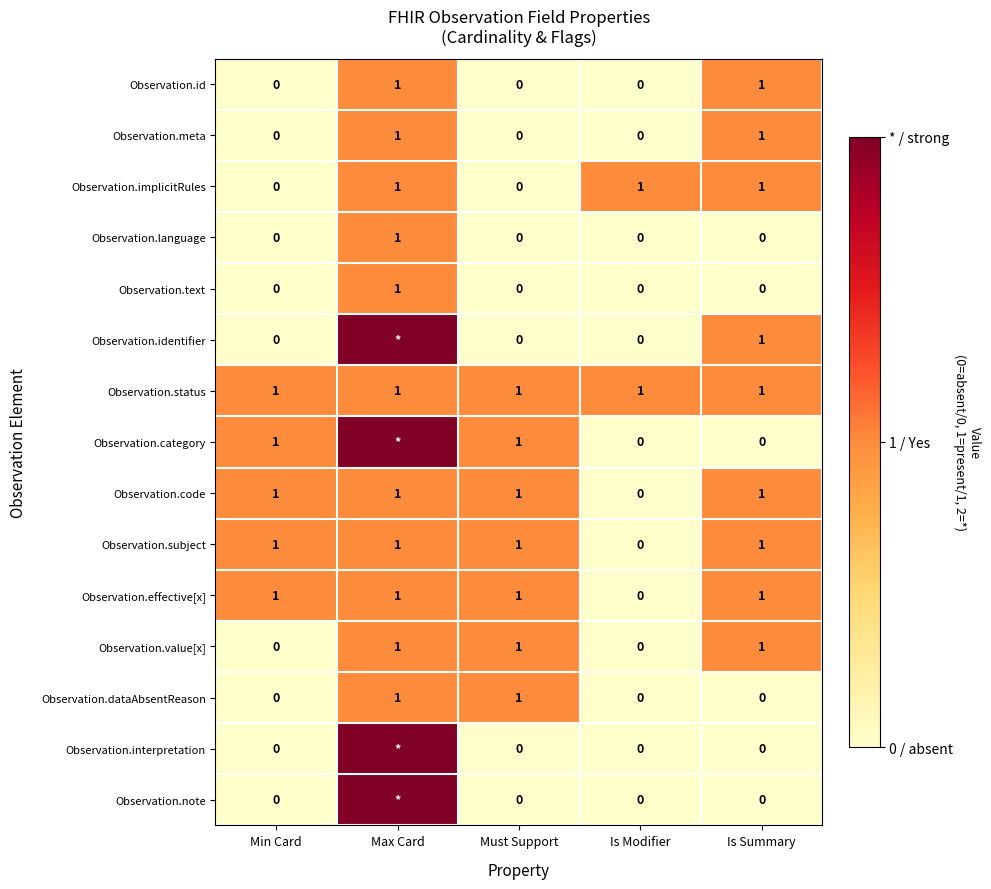

Count the Observation.language values in the range 0 to 1.

5